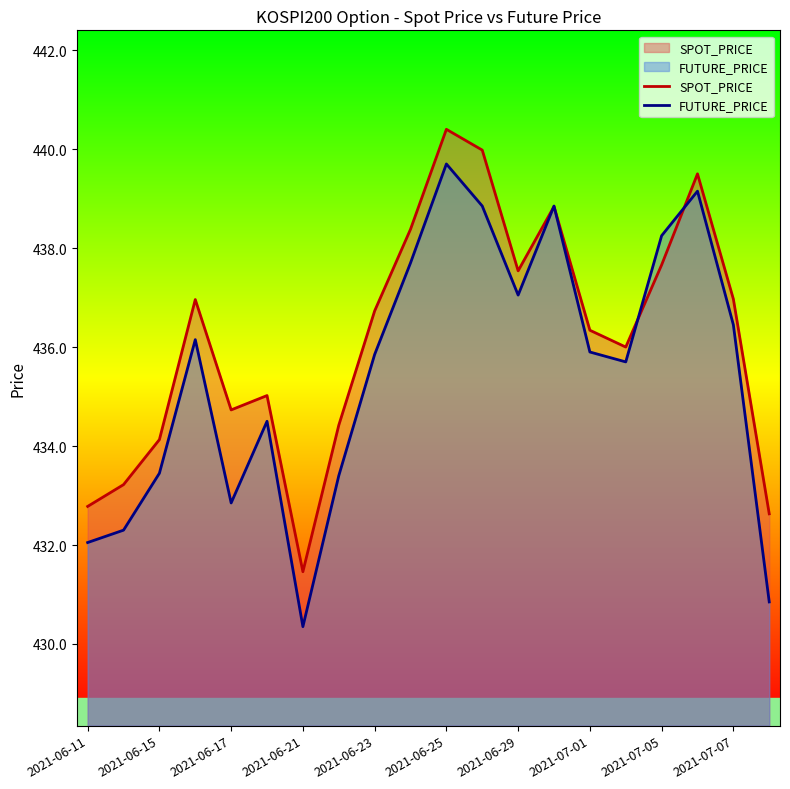

At which category is the sum across all series the highest?

2021-06-25